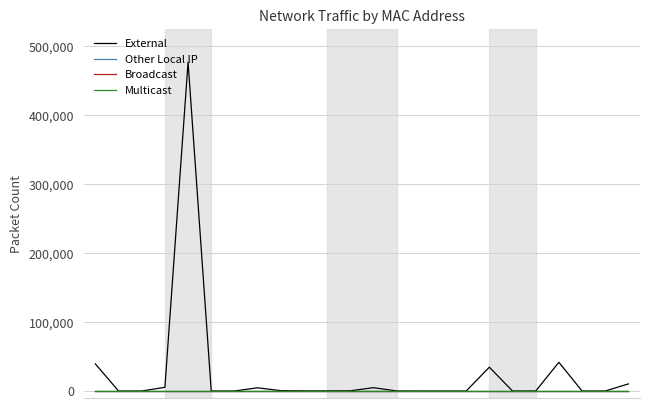

Is this an area chart (filled region under the line)?

No